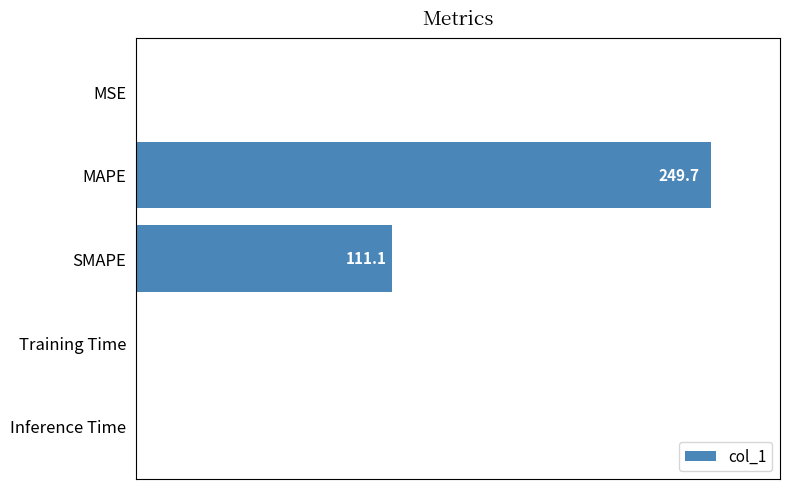

What is the sum of the values at MSE and MAPE?

249.7